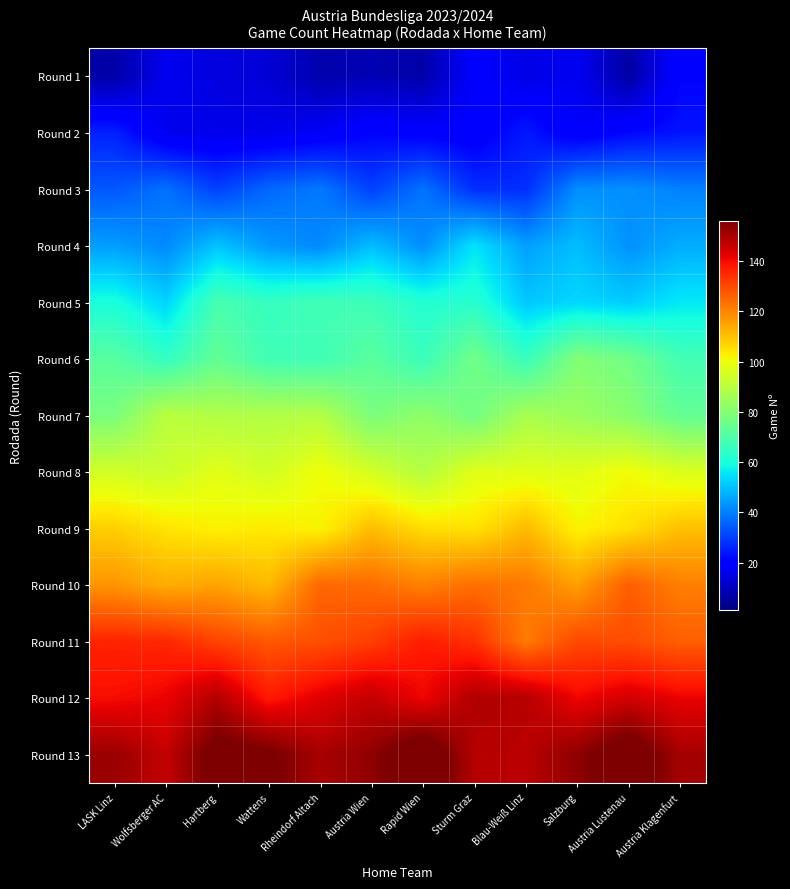

Which label corresponds to the smallest value in the chart?

Austria Lustenau